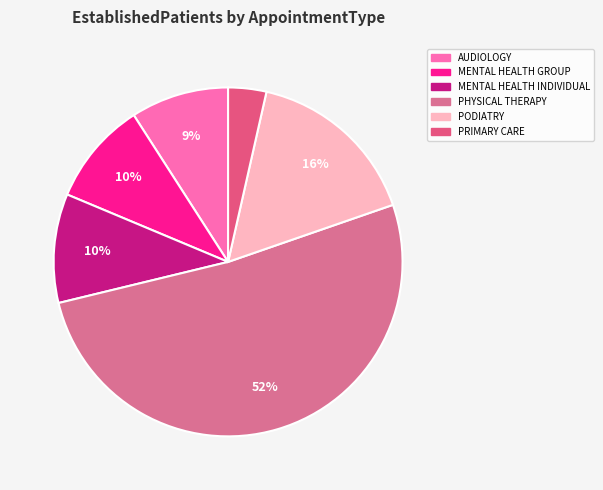

Which slice is the largest?

PHYSICAL THERAPY